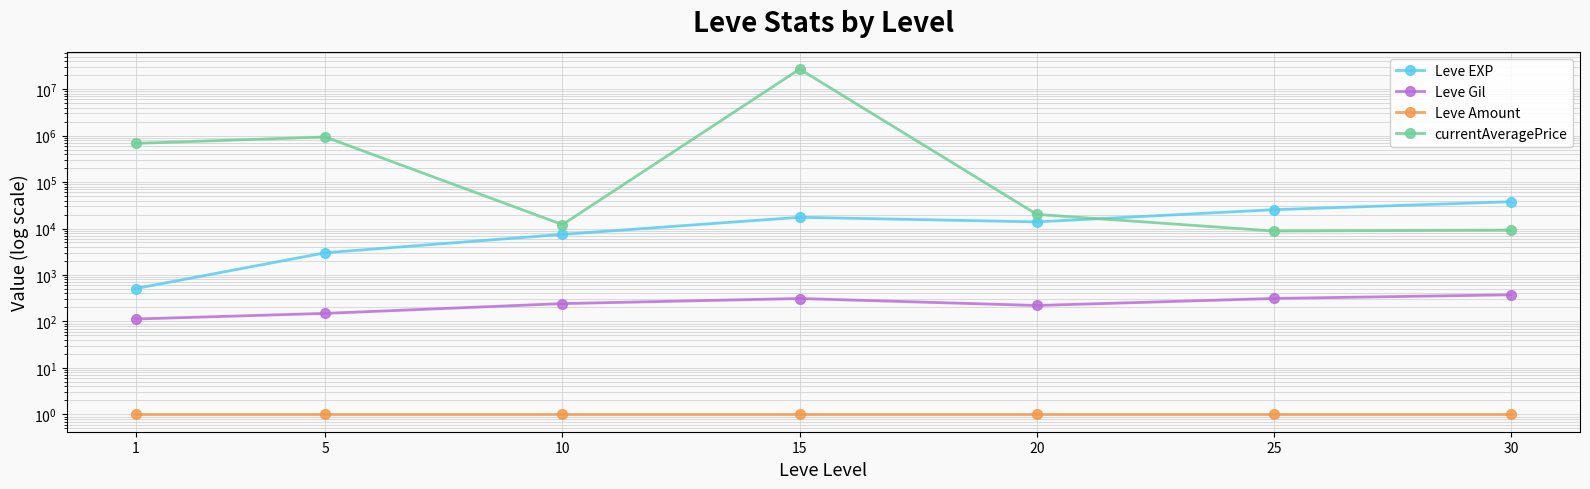

At which label does Leve Gil first exceed 242?

10